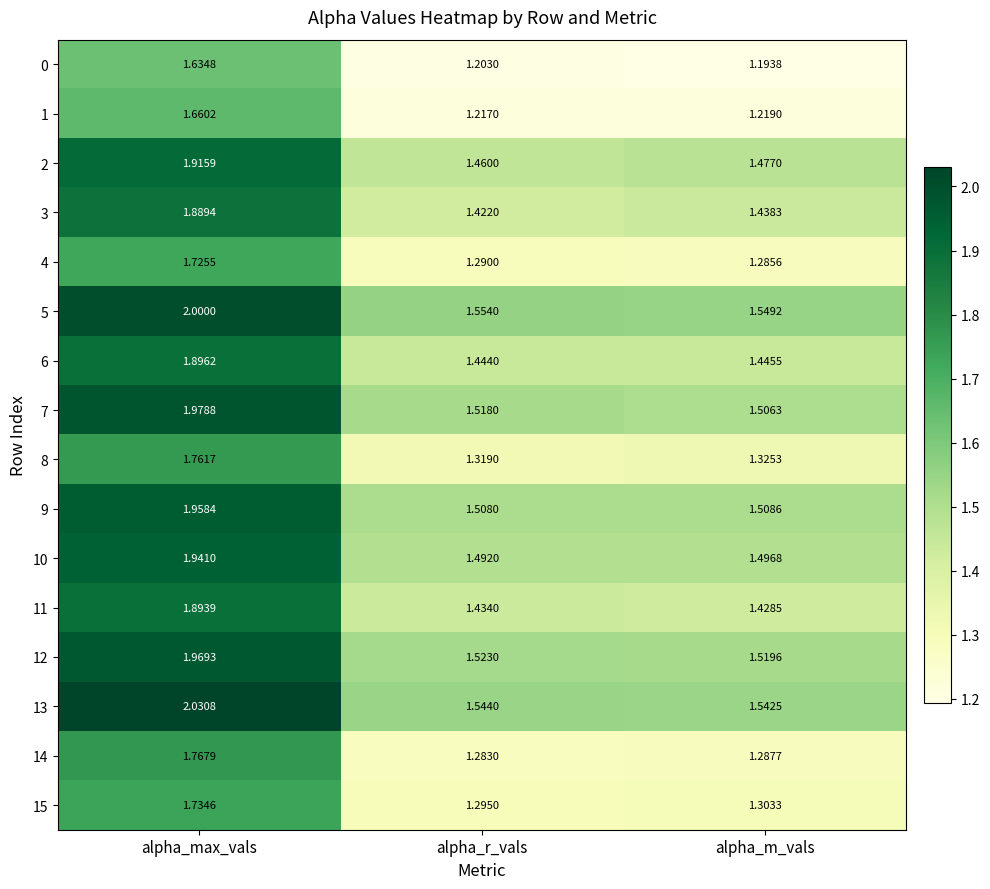

Which series has the largest range (max minus min)?

13